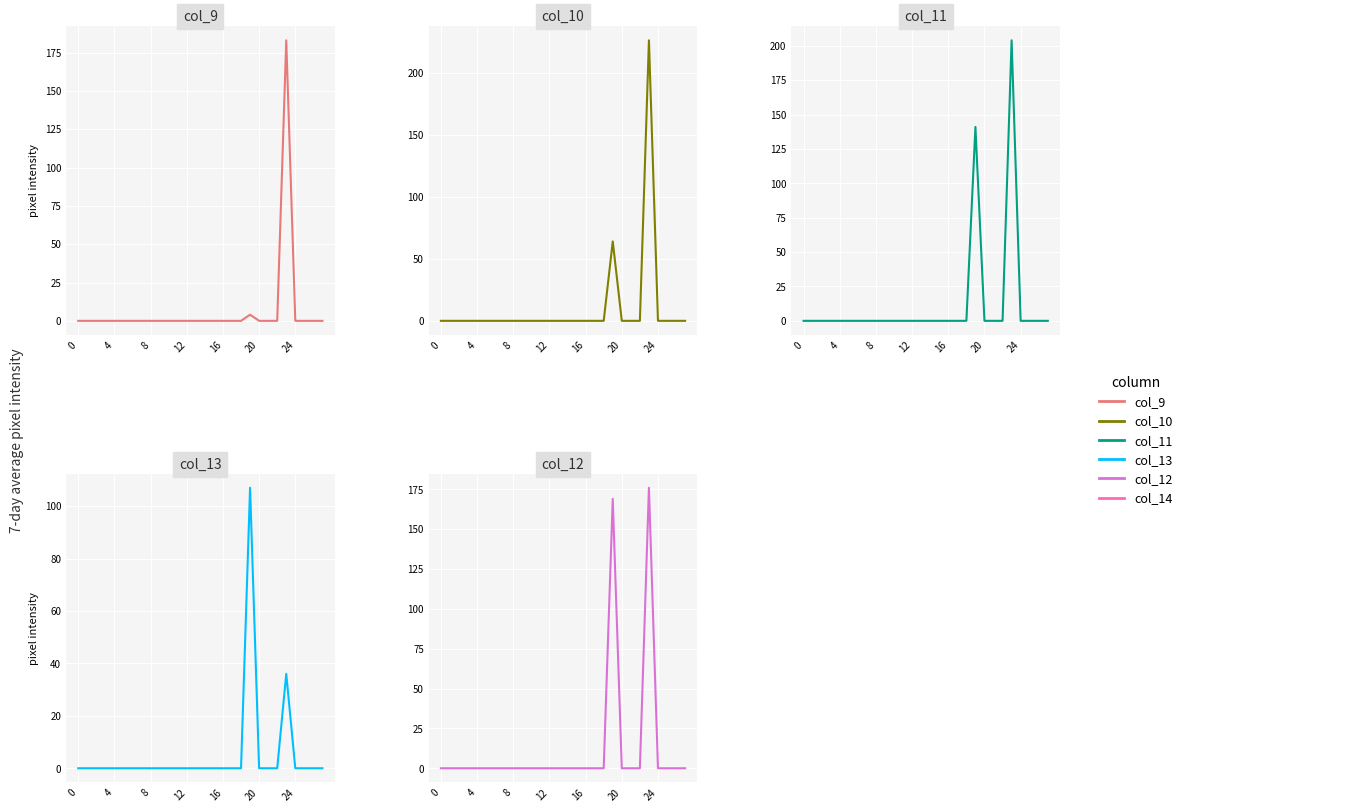

What is the label of the 24th point from the left?

23